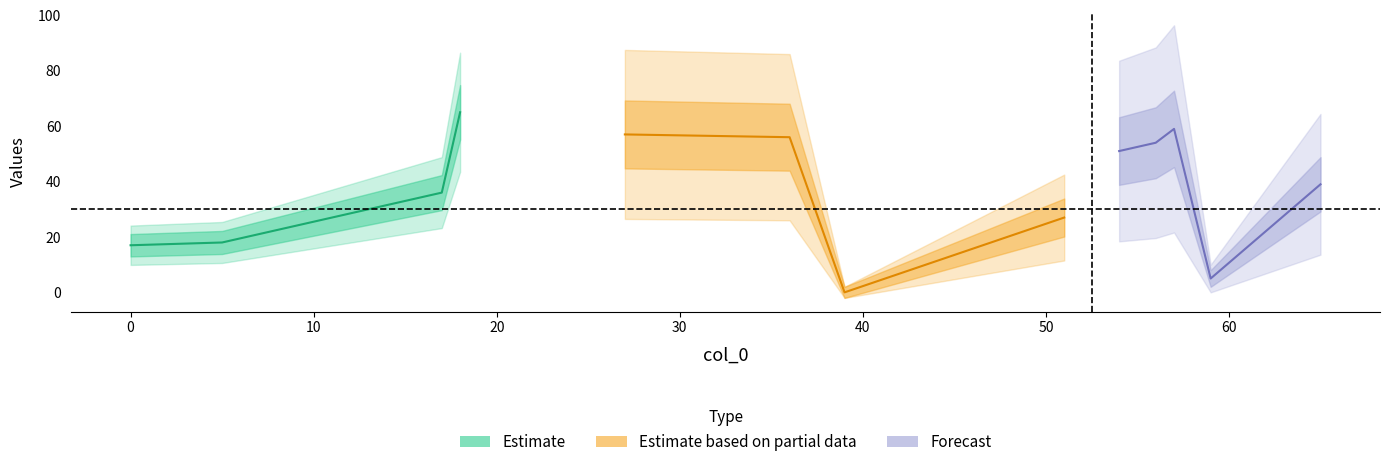

Reading left to right, list all the values displayed in this chart.

col_1: 27=57	51=27	54=51	5=18	59=5	57=59	18=65	65=39	39=0	0=17	17=36	36=56	56=54
col_2: 27=1	51=1	54=1	5=1	59=1	57=1	18=1	65=1	39=1	0=1	17=1	36=1	56=1